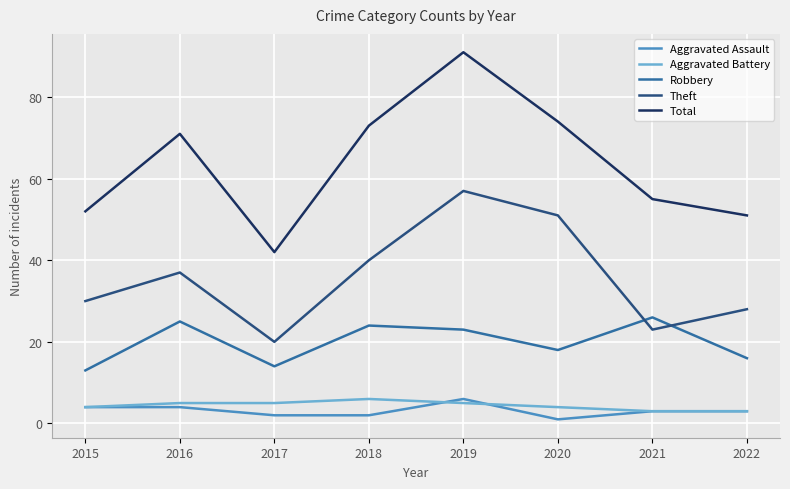

At how many categories does at least one series exceed 3?

8